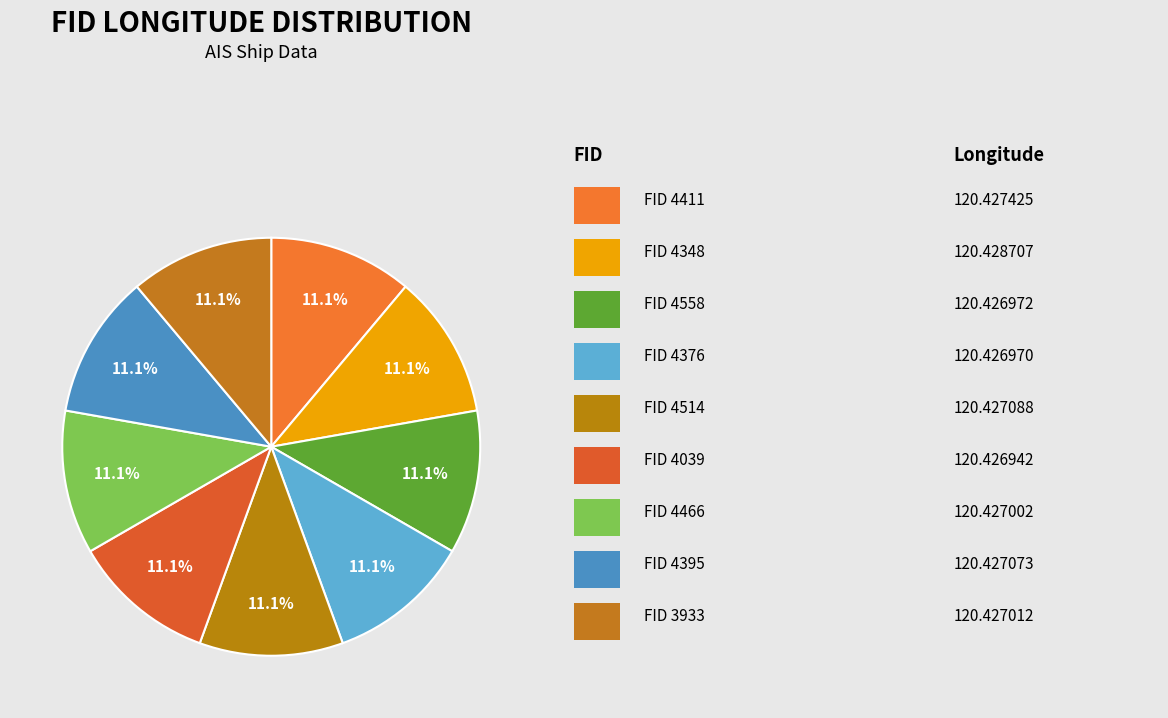

What is the largest slice in the pie chart?

4348